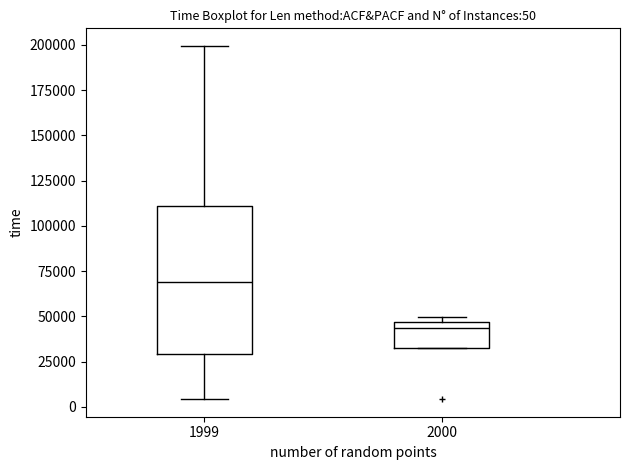

Comparing the boxes themselves (not the whiskers), which one is the tallest?

1999